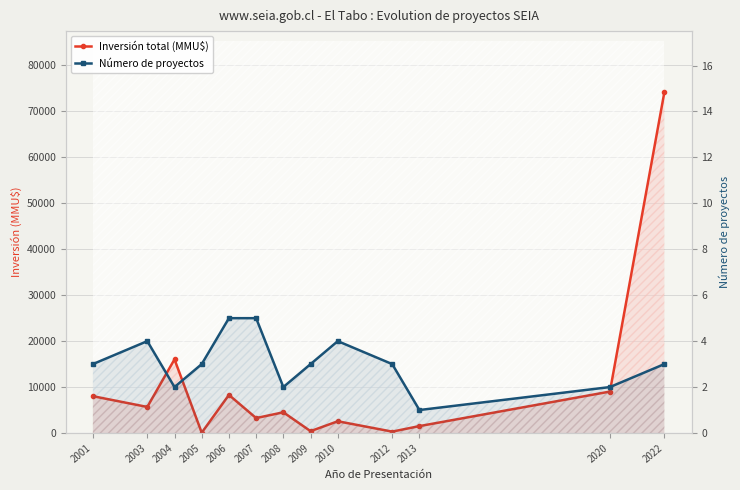

What is the total value across all series at 2004?

16002